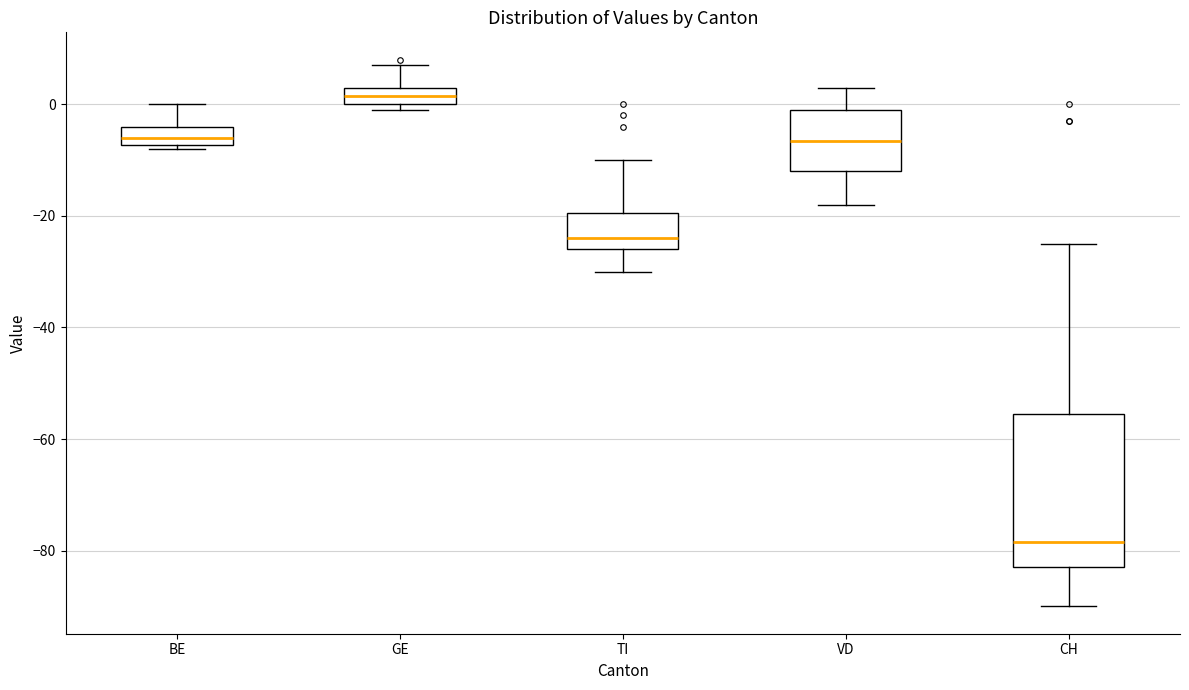

Reading left to right, read every box against the y-axis: the position of its median line, the range the box covers, and the ends of its whiskers. The values are not printed on the chart, so give them approximately, as read against the axis.

BE: median -6, box -8 to -4, whiskers -8 (just below the box's lower edge) to 0
GE: median 2, box 0 to 4, whiskers 0 (just below the box's lower edge) to 8
TI: median -24, box -26 to -20, whiskers -30 to -10
VD: median -6, box -12 to 0, whiskers -18 to 4
CH: median -78, box -82 to -56, whiskers -90 to -24